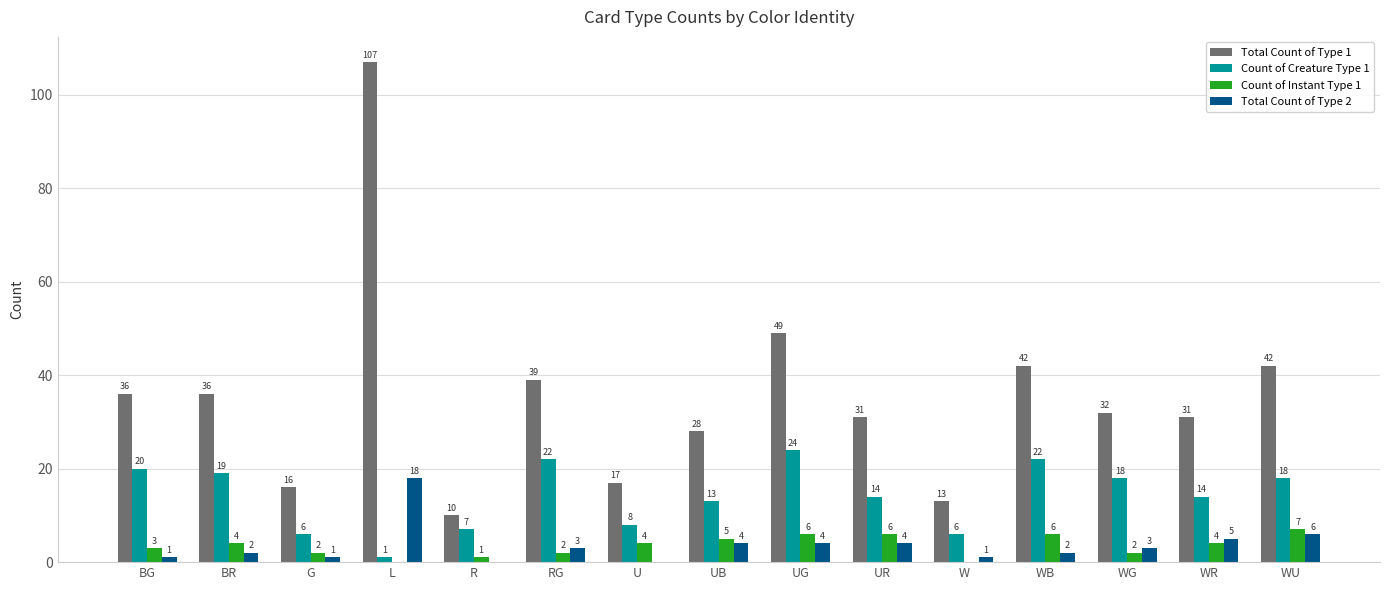

At which category is the sum across all series the highest?

L